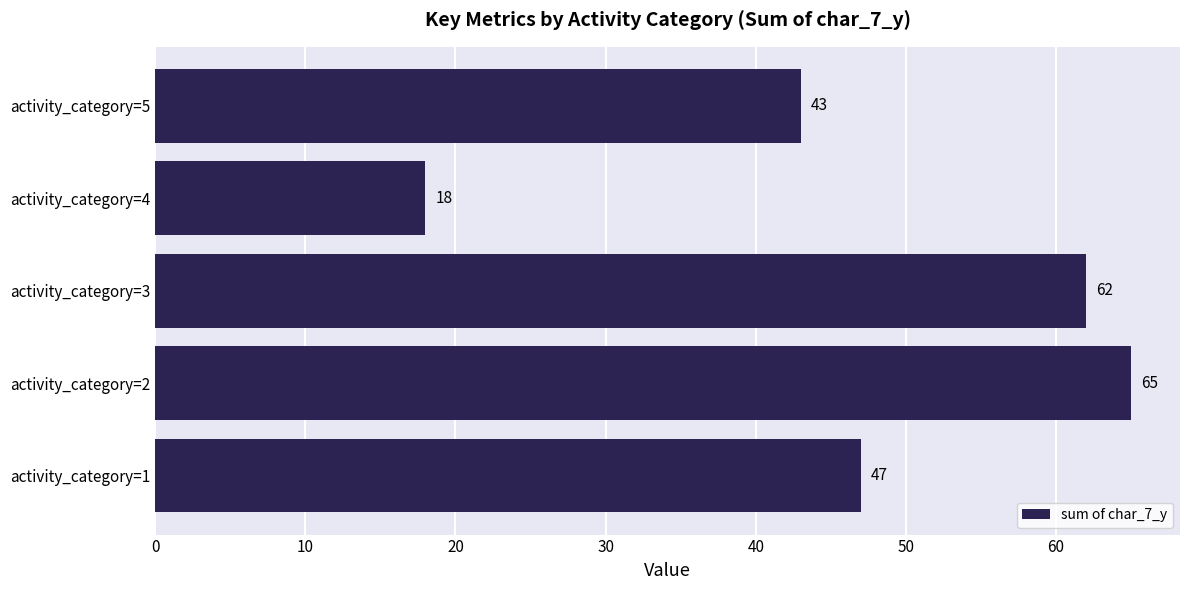

What is the average value?

47